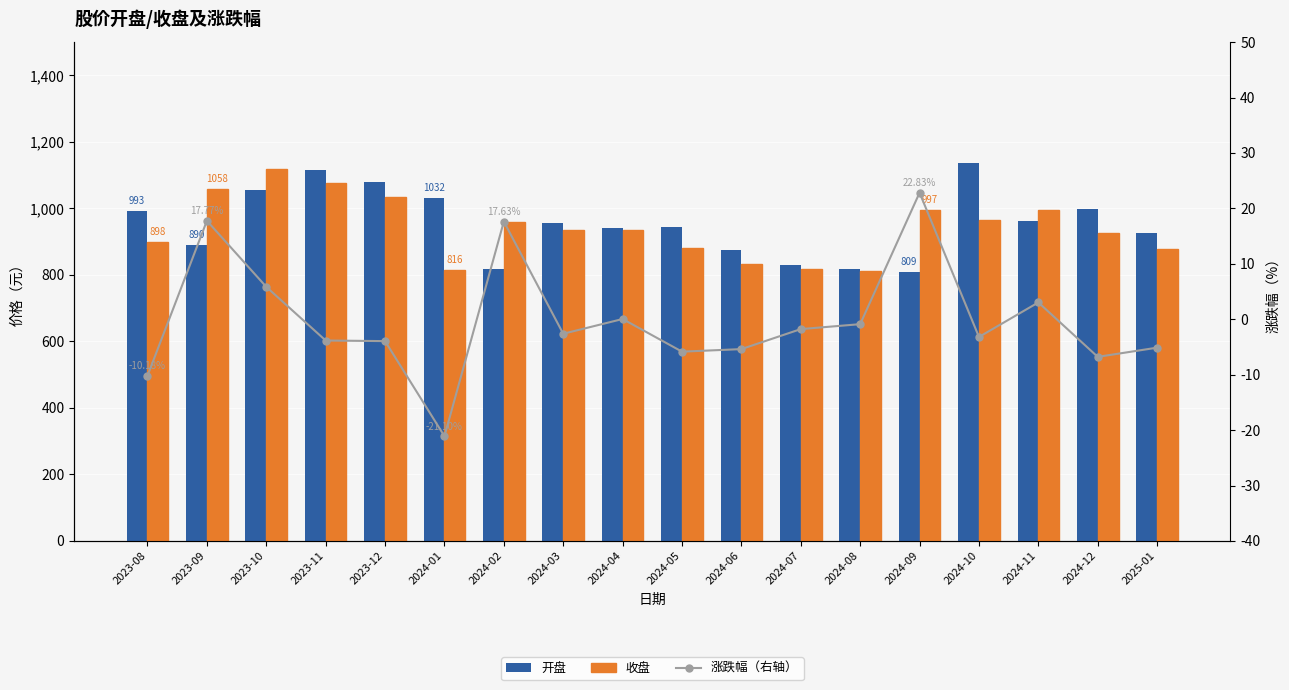

List the labels in order of 收盘 value, largest first.

2023-10, 2023-11, 2023-09, 2023-12, 2024-09, 2024-11, 2024-10, 2024-02, 2024-04, 2024-03, 2024-12, 2023-08, 2024-05, 2025-01, 2024-06, 2024-07, 2024-01, 2024-08